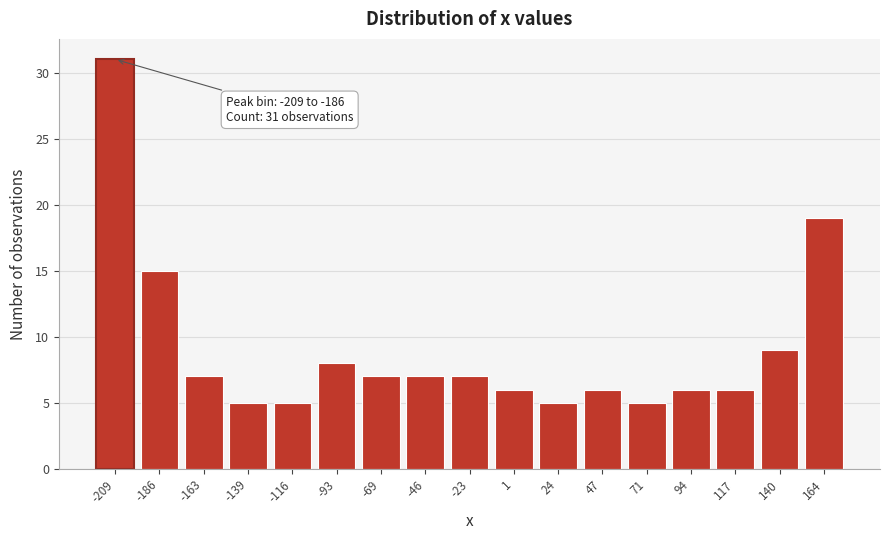

Reading right to left, transcribe all the data shown in this chart.

19	9	6	6	5	6	5	6	7	7	7	8	5	5	7	15	31